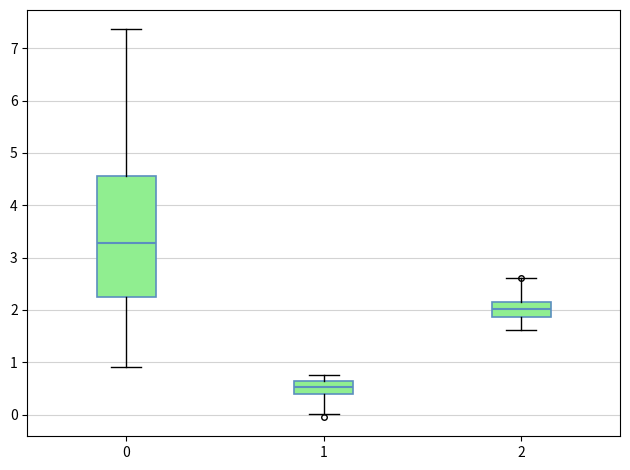

Reading left to right, read every box against the y-axis: the position of its median line, the range the box covers, and the ends of its whiskers. The values are not printed on the chart, so give them approximately, as read against the axis.

0: median 3.3, box 2.3 to 4.5, whiskers 0.9 to 7.4
1: median 0.5, box 0.4 to 0.6, whiskers 0.0 to 0.8
2: median 2.0, box 1.9 to 2.2, whiskers 1.6 to 2.6